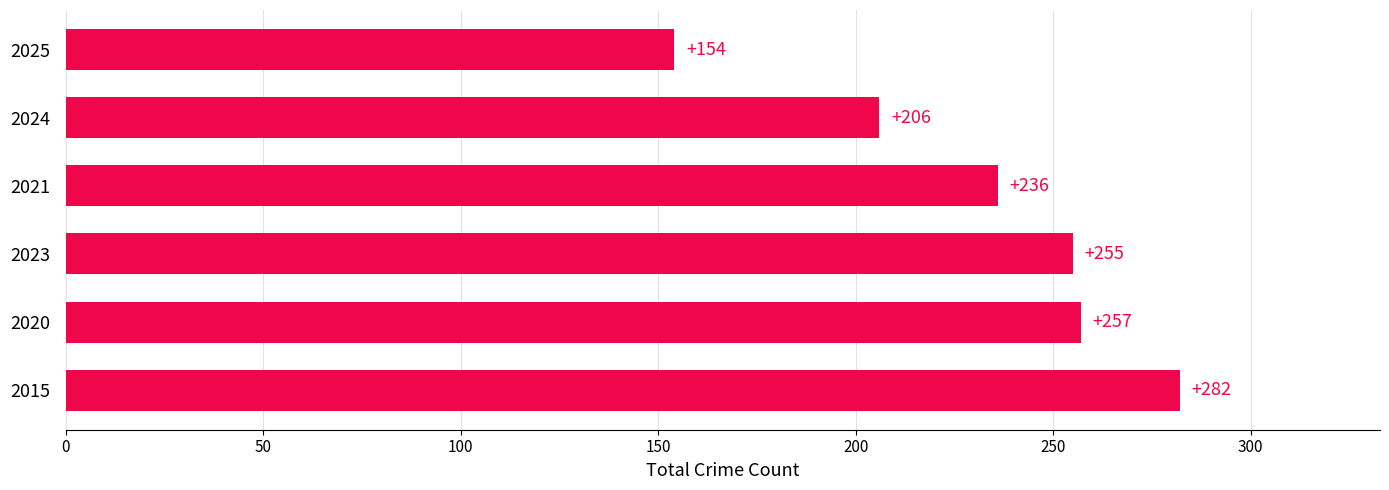

List the labels in order of value, largest first.

2015, 2020, 2023, 2021, 2024, 2025